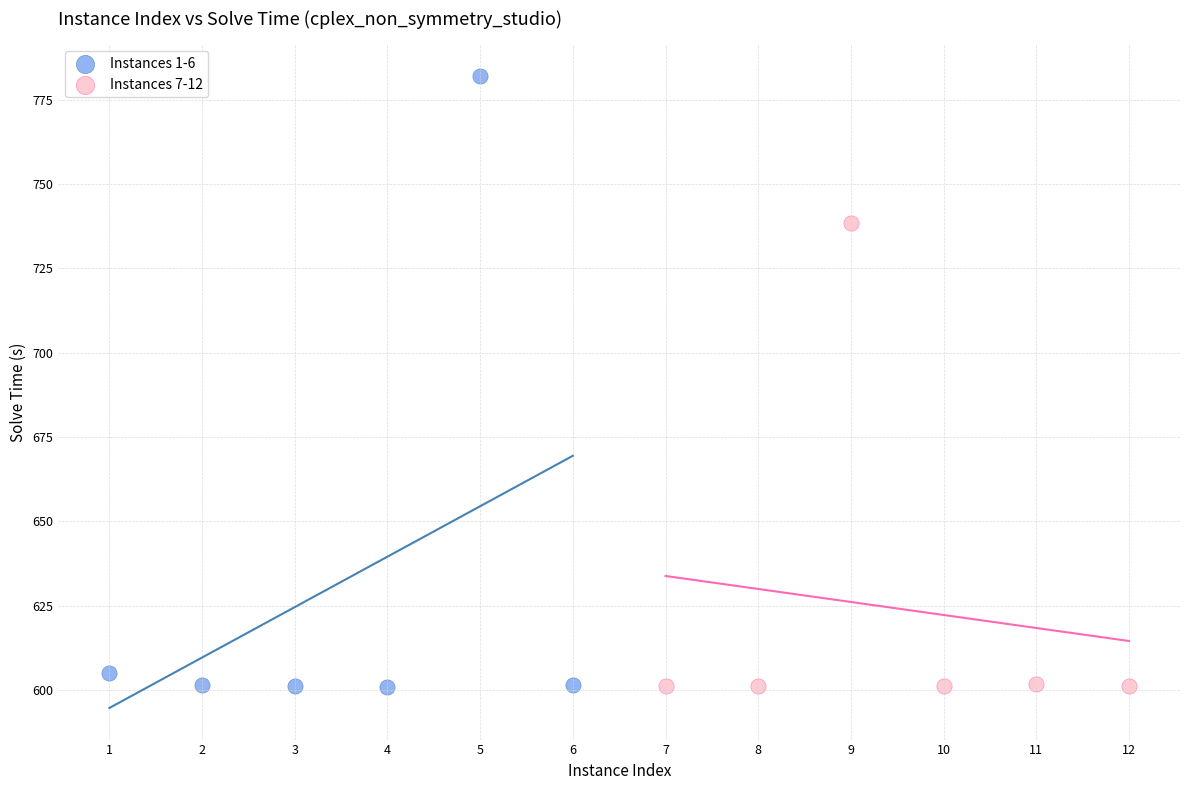

Which series contains the highest Y value?

Instances 1-6